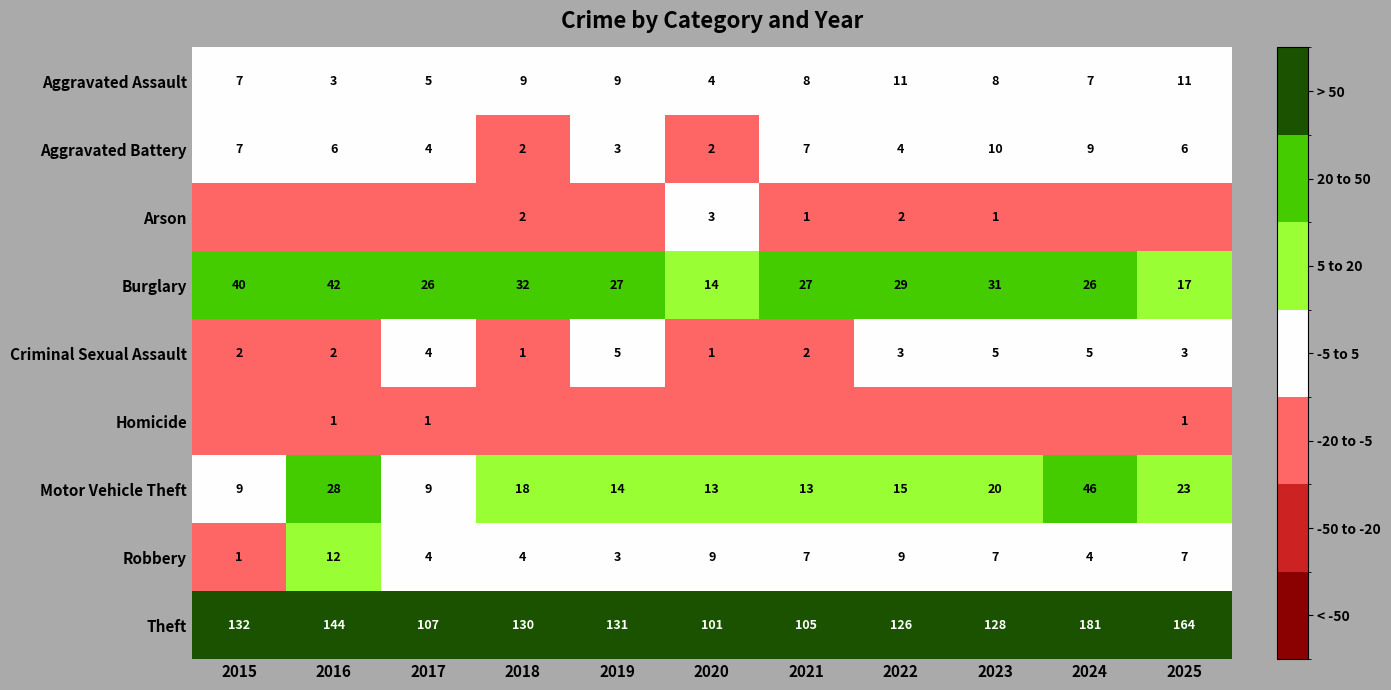

Which has a higher value, 2022 or 2015?

2022